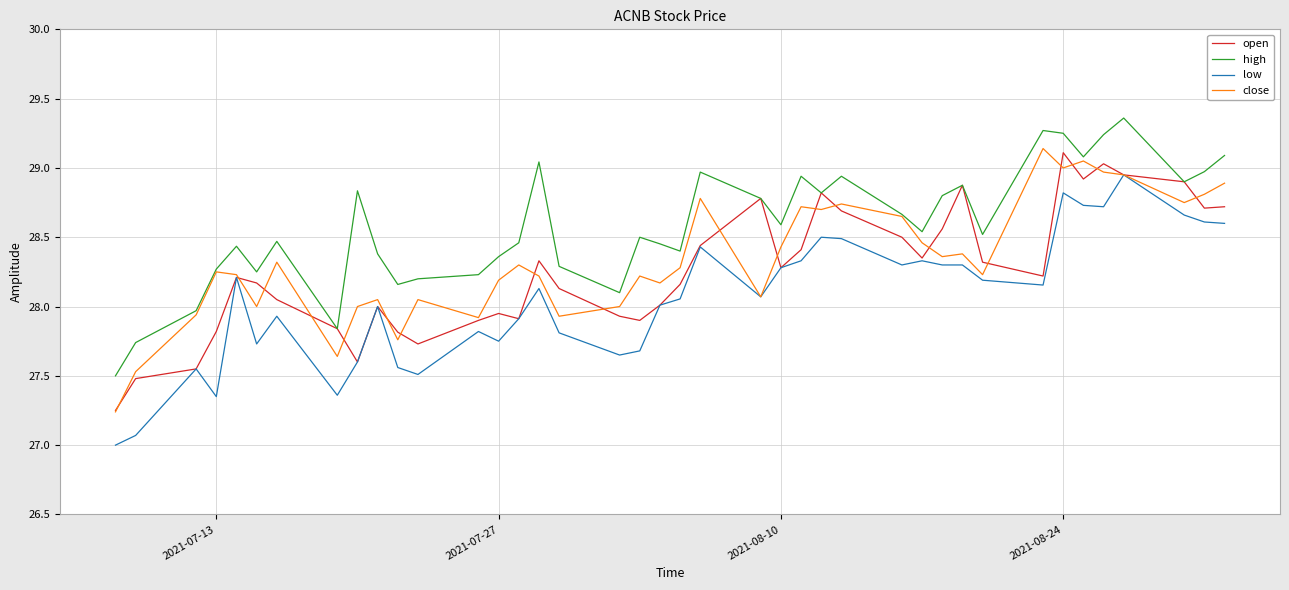

Which series has the largest total across all categories?

high